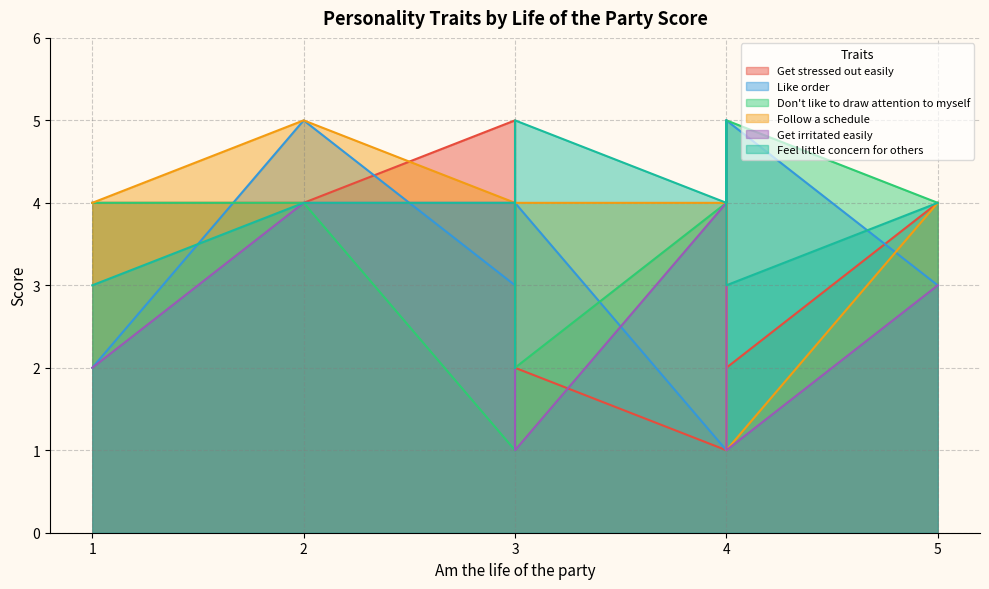

Reading left to right, what are all the values shown in this chart?

Get stressed out easily: 3	4	1	3	4	5	5	2	2	4
Like order: 5	5	1	3	3	3	3	5	4	2
Don't like to draw attention to myself: 3	4	4	3	4	4	1	5	2	4
Follow a schedule: 4	5	4	3	4	2	4	1	4	4
Get irritated easily: 2	4	4	5	3	4	4	1	1	2
Feel little concern for others: 3	4	4	5	4	2	4	3	5	3